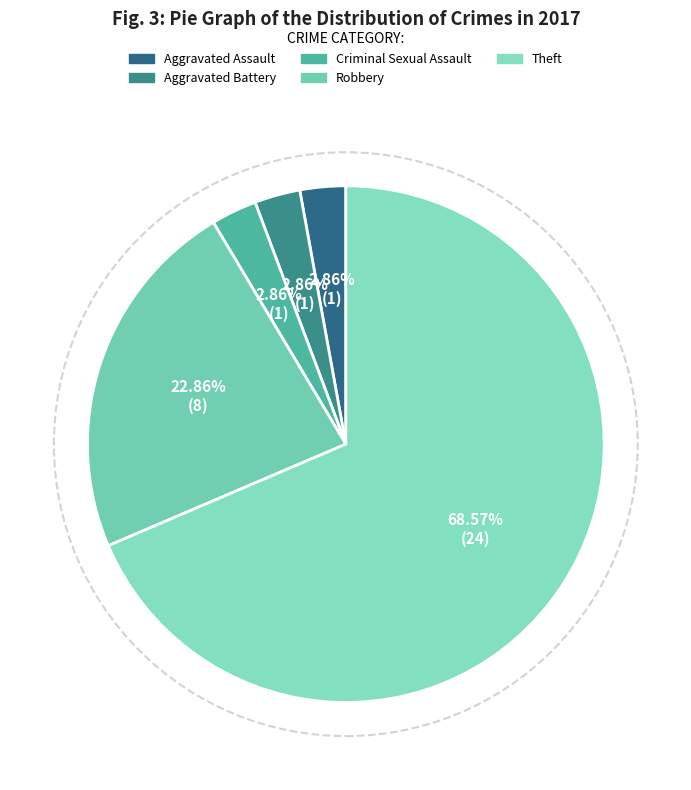

What is the change in value from Aggravated Assault to Theft?

+23